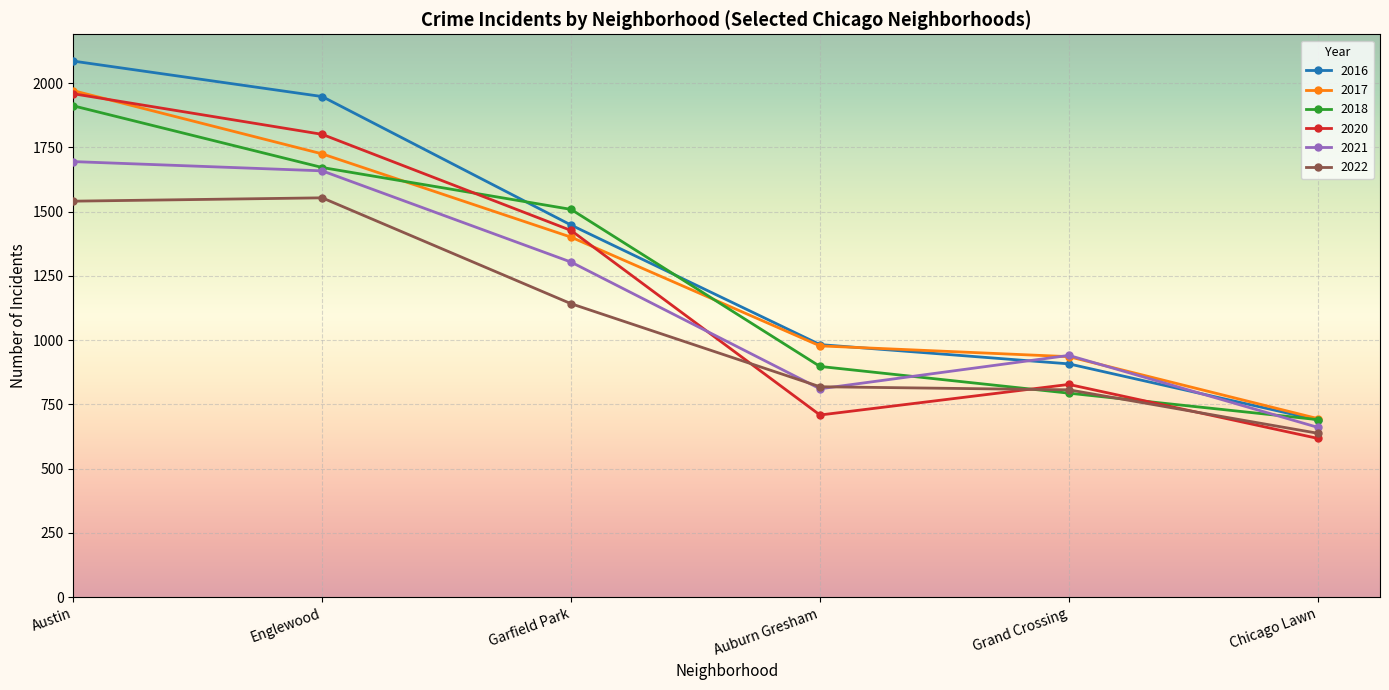

Count the number of categories in the chart.

6